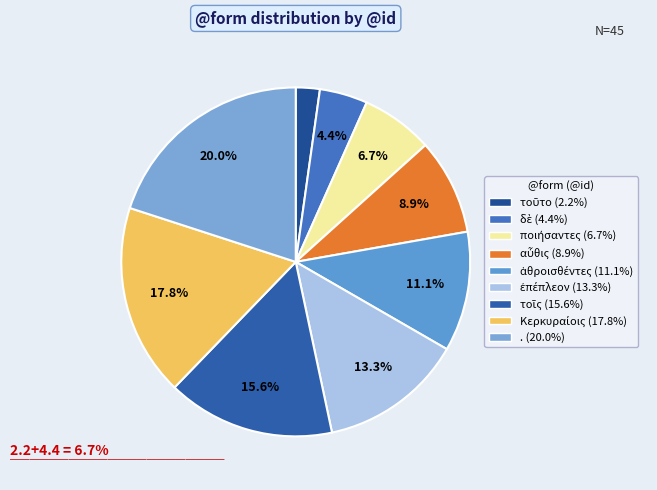

Does any single category account for the majority?

No